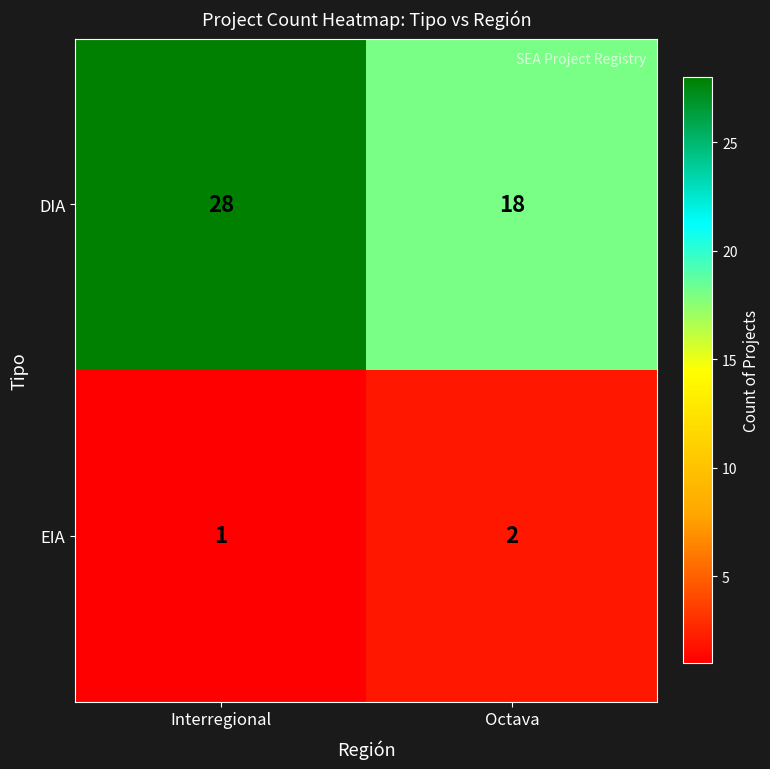

What is the average value of the DIA series?

23